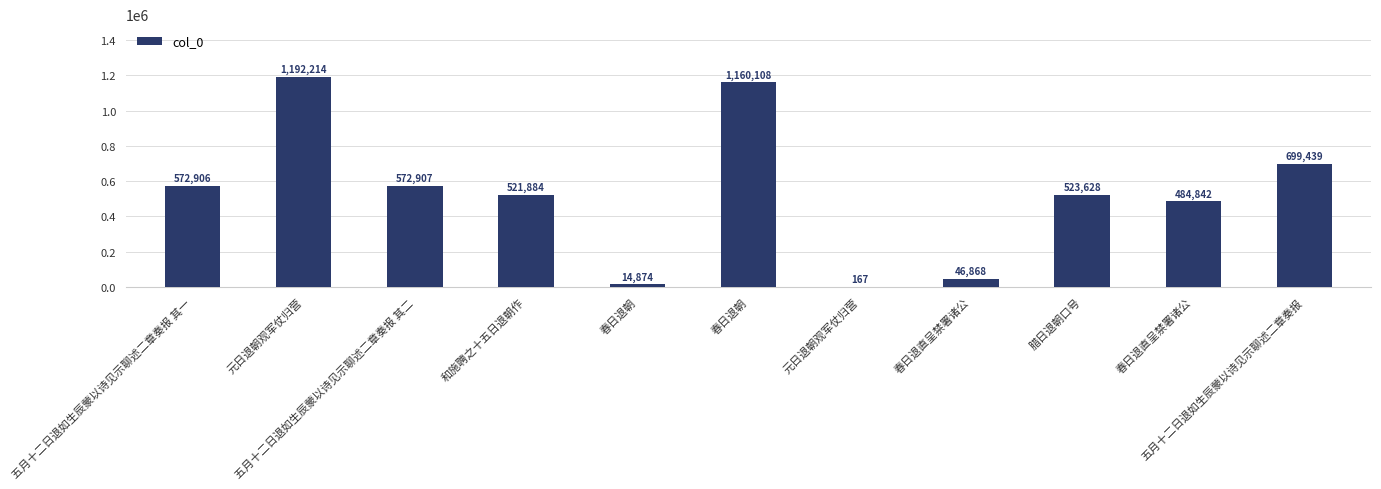

Does the chart contain stacked bars?

No